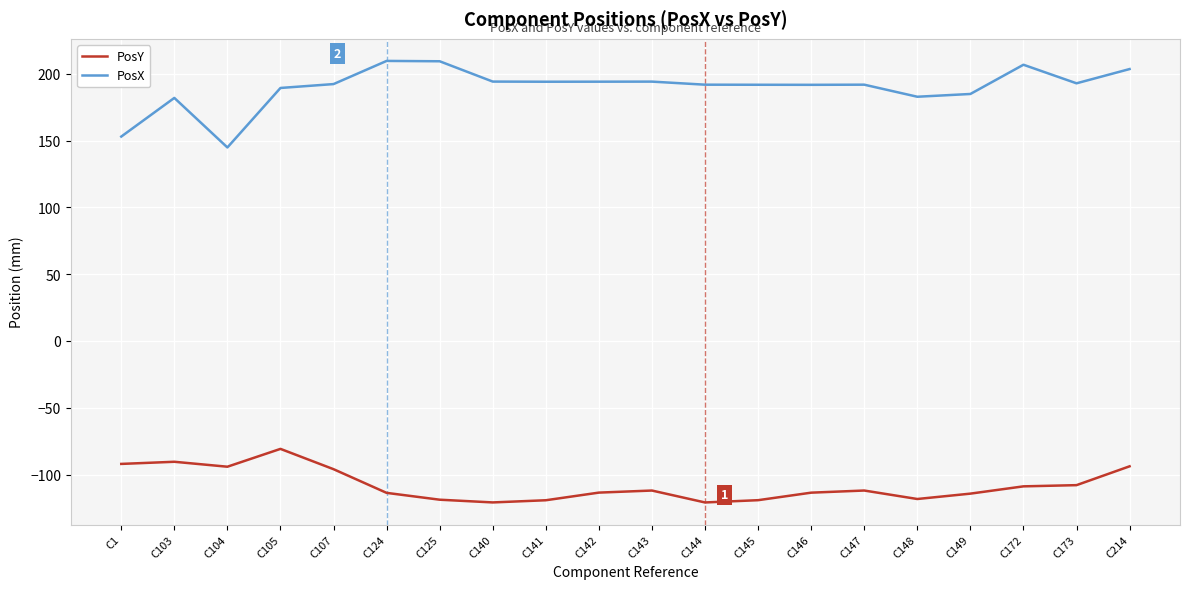

Rank the series by their maximum value, from lowest to highest.

PosY, PosX